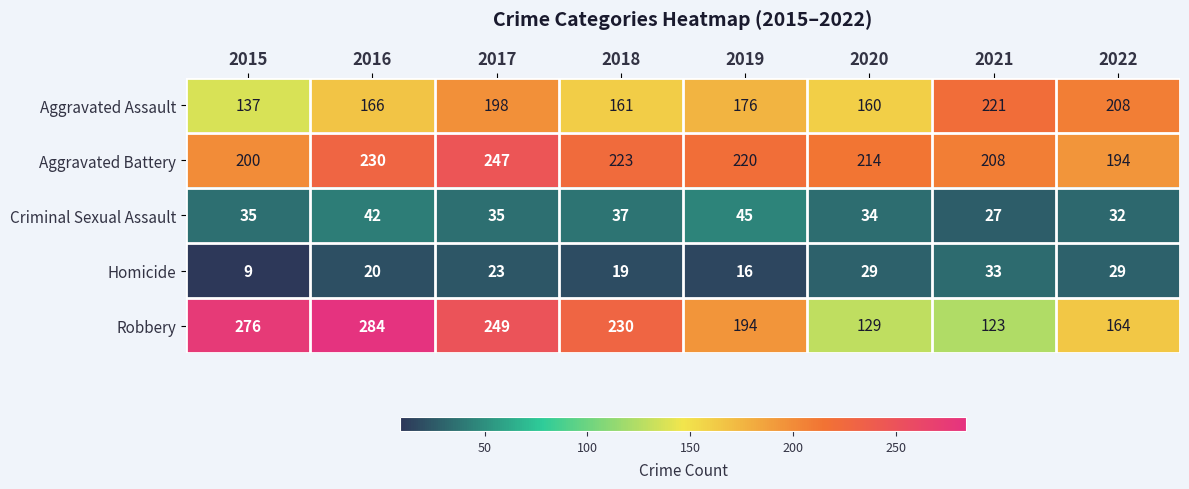

Is it true that Aggravated Assault equals 160 at 2020?

True